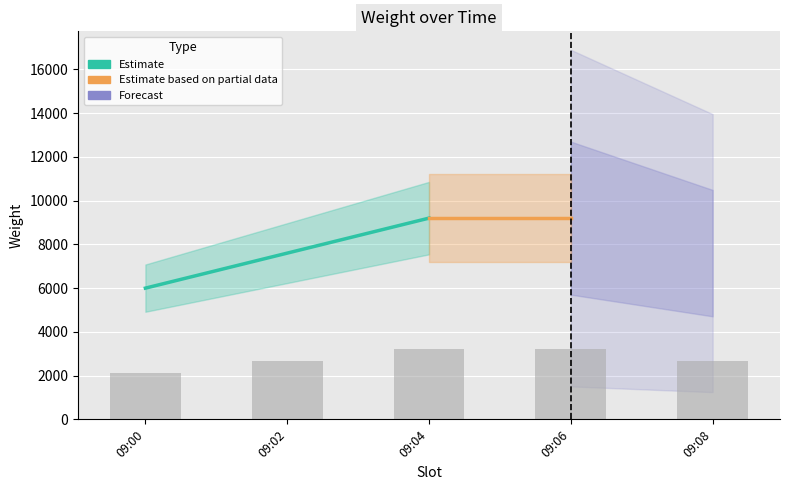

The value at 09:02 is 7600. True or false?

True